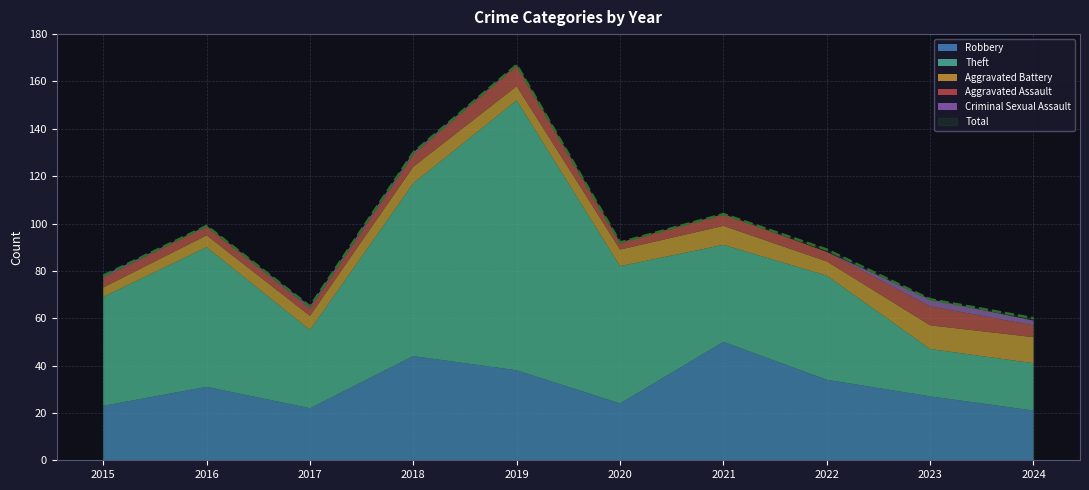

Reading left to right, list all the values displayed in this chart.

Robbery: 2015=23	2016=31	2017=22	2018=44	2019=38	2020=24	2021=50	2022=34	2023=27	2024=21
Theft: 2015=46	2016=59	2017=33	2018=73	2019=114	2020=58	2021=41	2022=44	2023=20	2024=20
Aggravated Battery: 2015=4	2016=5	2017=6	2018=7	2019=6	2020=7	2021=8	2022=6	2023=10	2024=11
Aggravated Assault: 2015=4	2016=4	2017=3	2018=5	2019=9	2020=3	2021=5	2022=4	2023=8	2024=5
Criminal Sexual Assault: 2015=1	2016=0	2017=1	2018=1	2019=0	2020=0	2021=0	2022=0	2023=3	2024=2
Total: 2015=78	2016=99	2017=65	2018=130	2019=167	2020=92	2021=104	2022=89	2023=68	2024=60